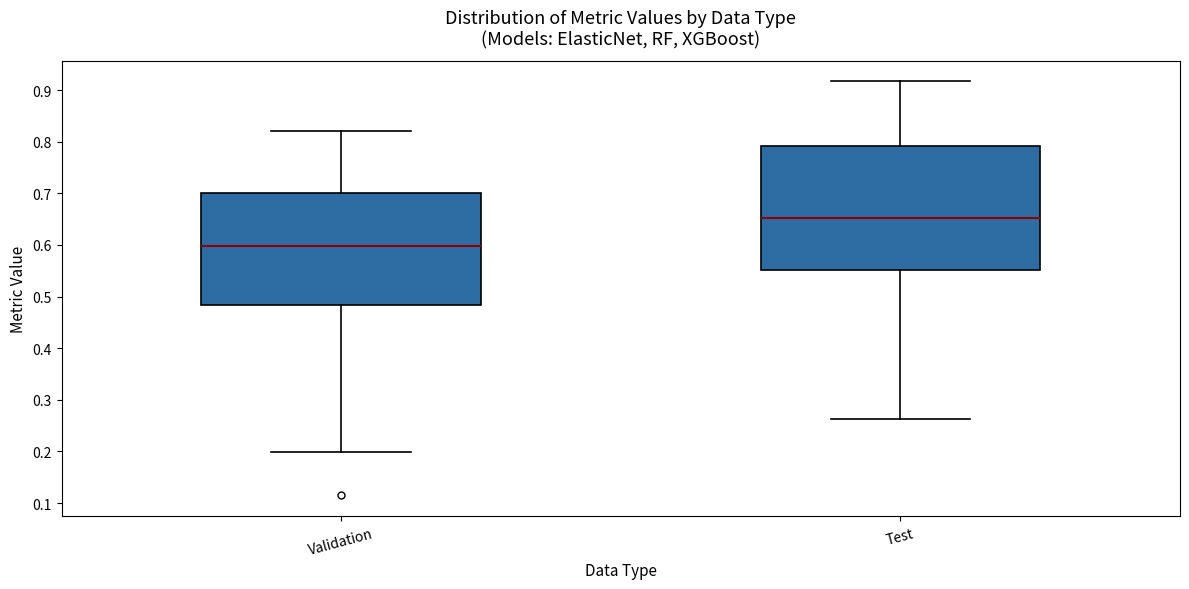

Reading left to right, transcribe this box plot: for each box, give where its median line is, the range the box spans, and where its two whiskers end, as read against the y-axis. The values are not printed on the chart, so give them approximately, as read against the axis.

Validation: median 0.60, box 0.48 to 0.70, whiskers 0.20 to 0.82
Test: median 0.65, box 0.55 to 0.79, whiskers 0.26 to 0.92